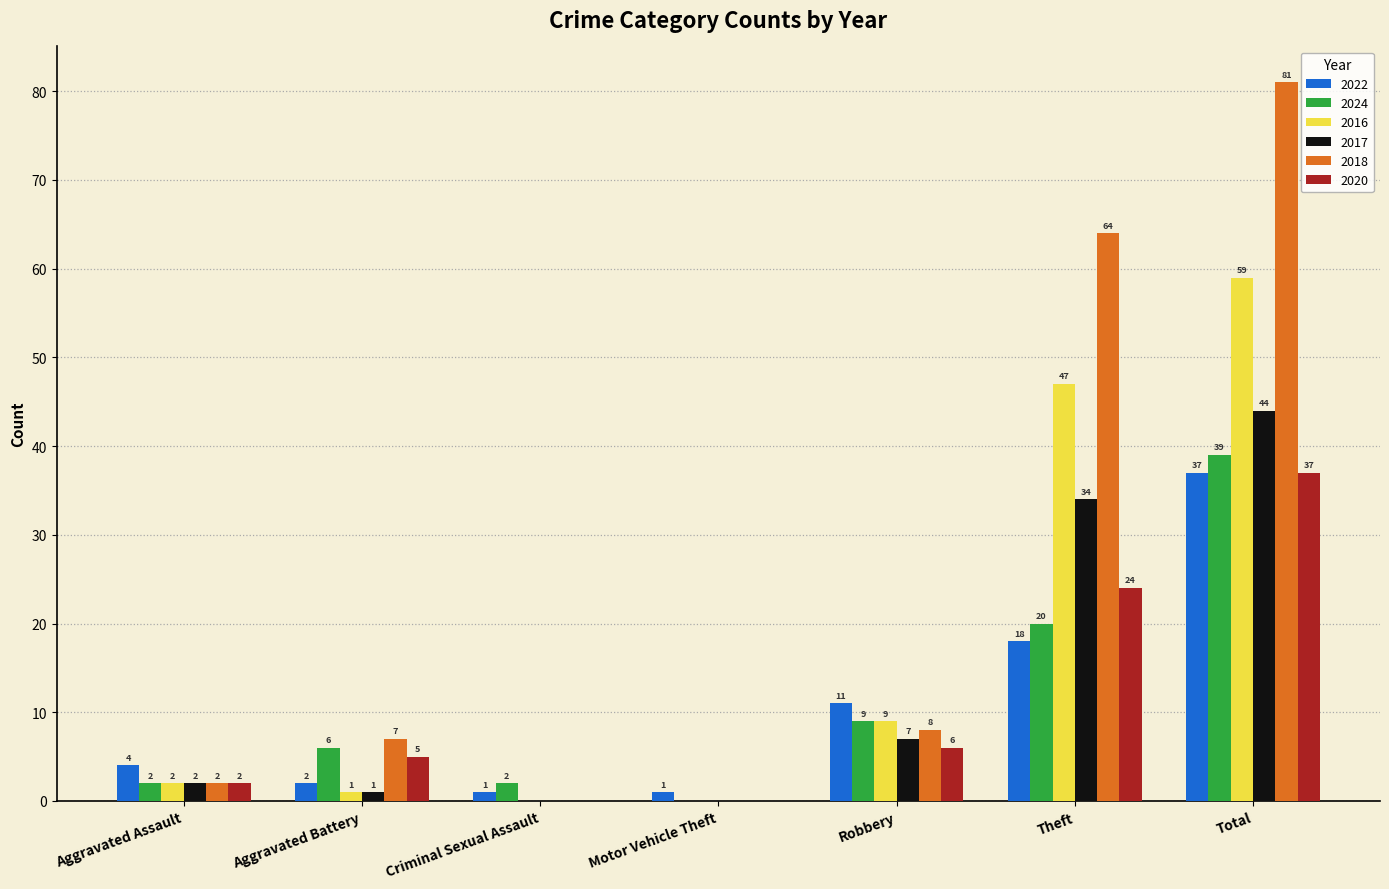

The 2024 series shows 16 at Robbery. True or false?

False